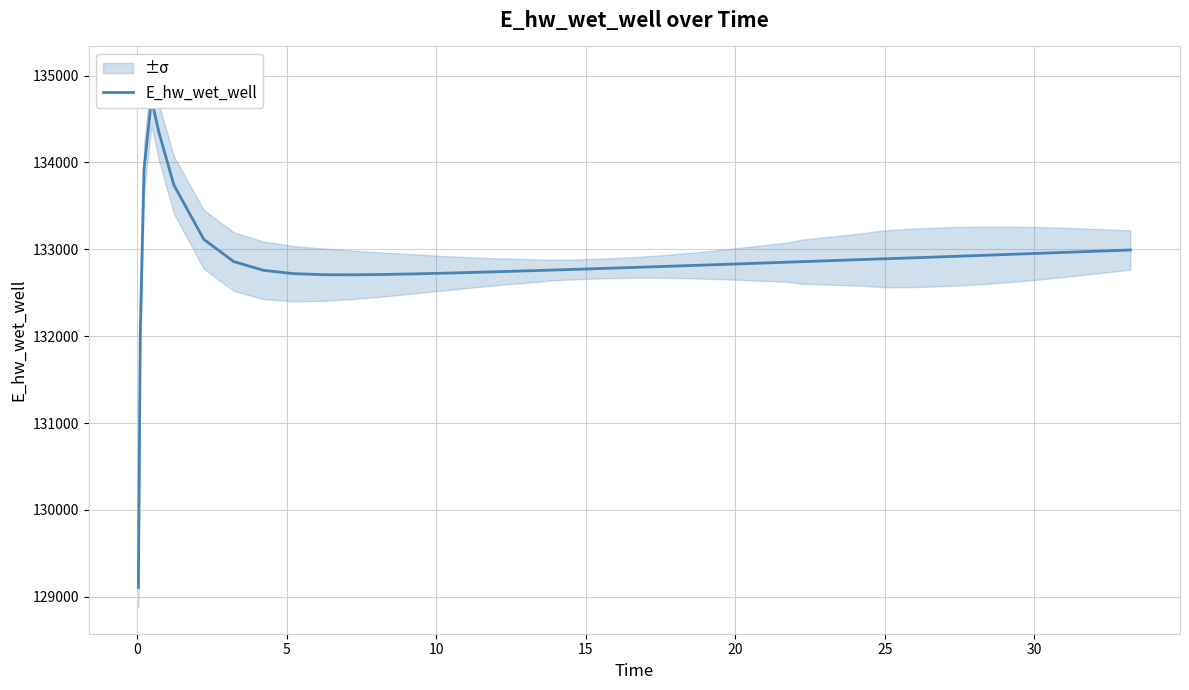

How many points are lower than both their immediate neighbors (excluding endpoints)?

1